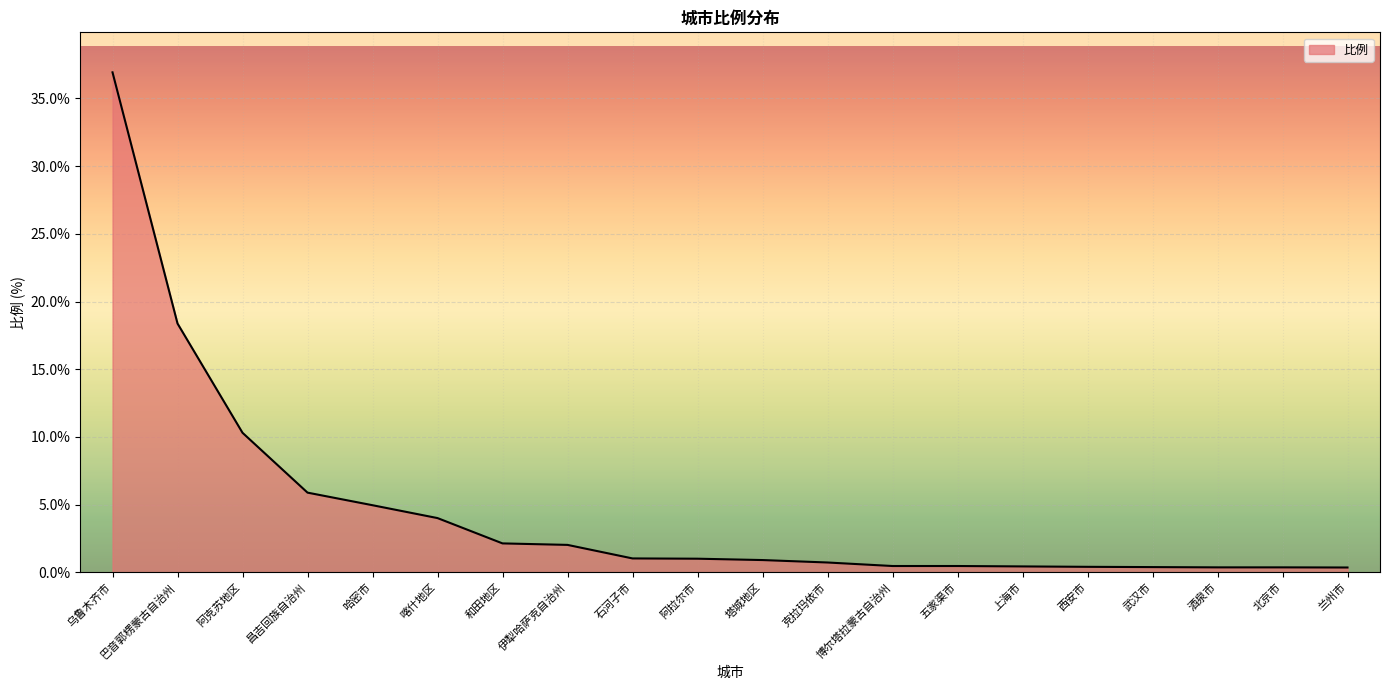

What is the smallest value displayed?

0.4